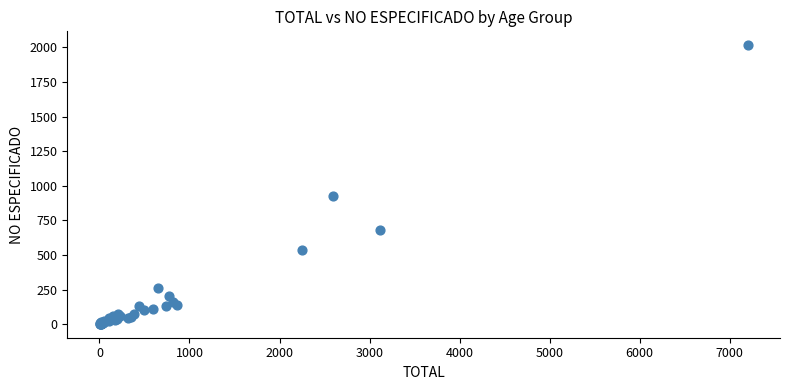

What Y value in the scatter plot is closest to 1009?

928